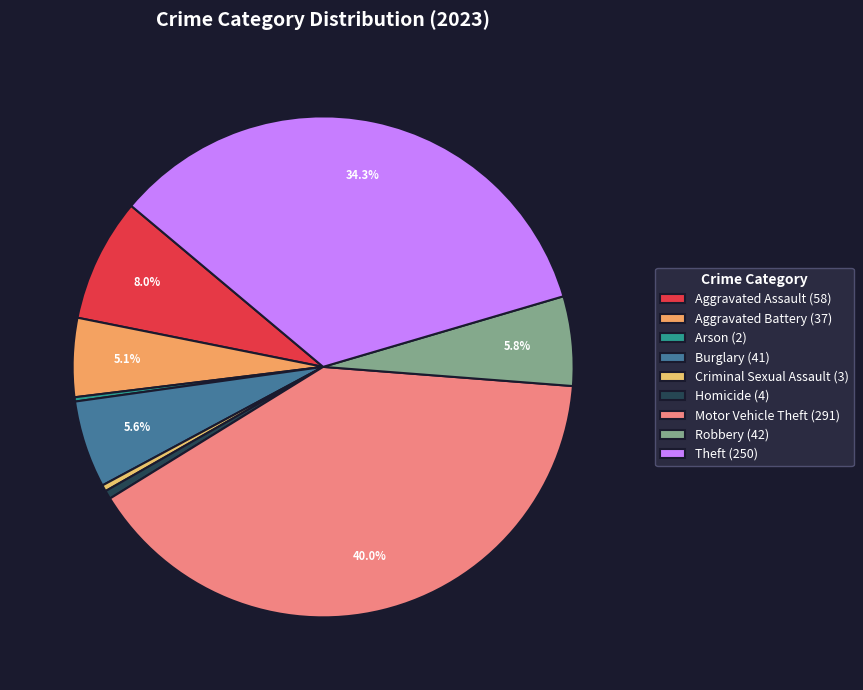

Does Robbery account for over 50% of the chart?

No